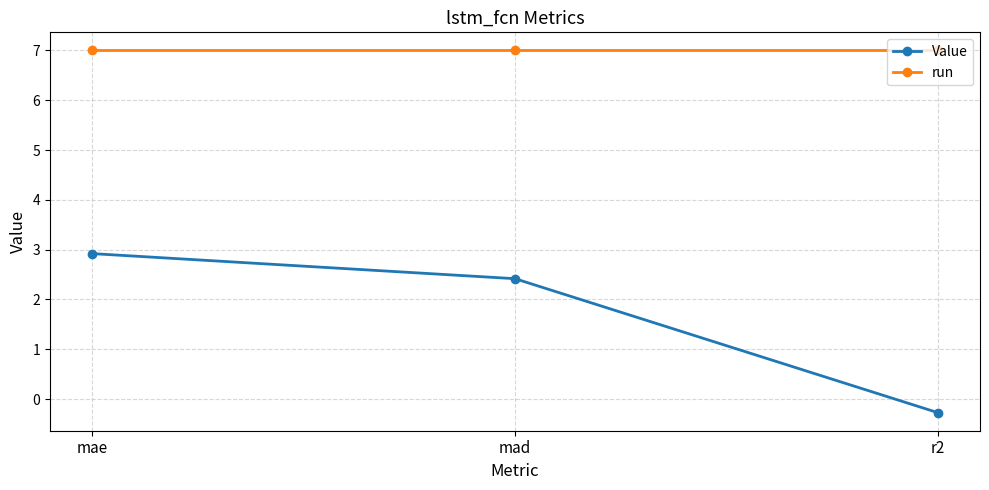

What position from the left is mad?

2